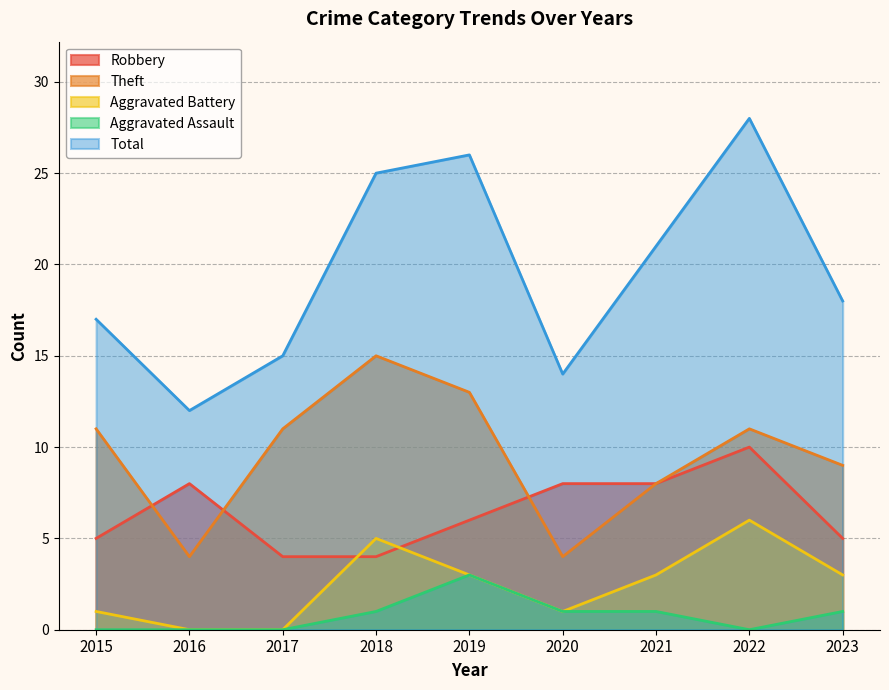

Which series has the widest spread of values?

Total